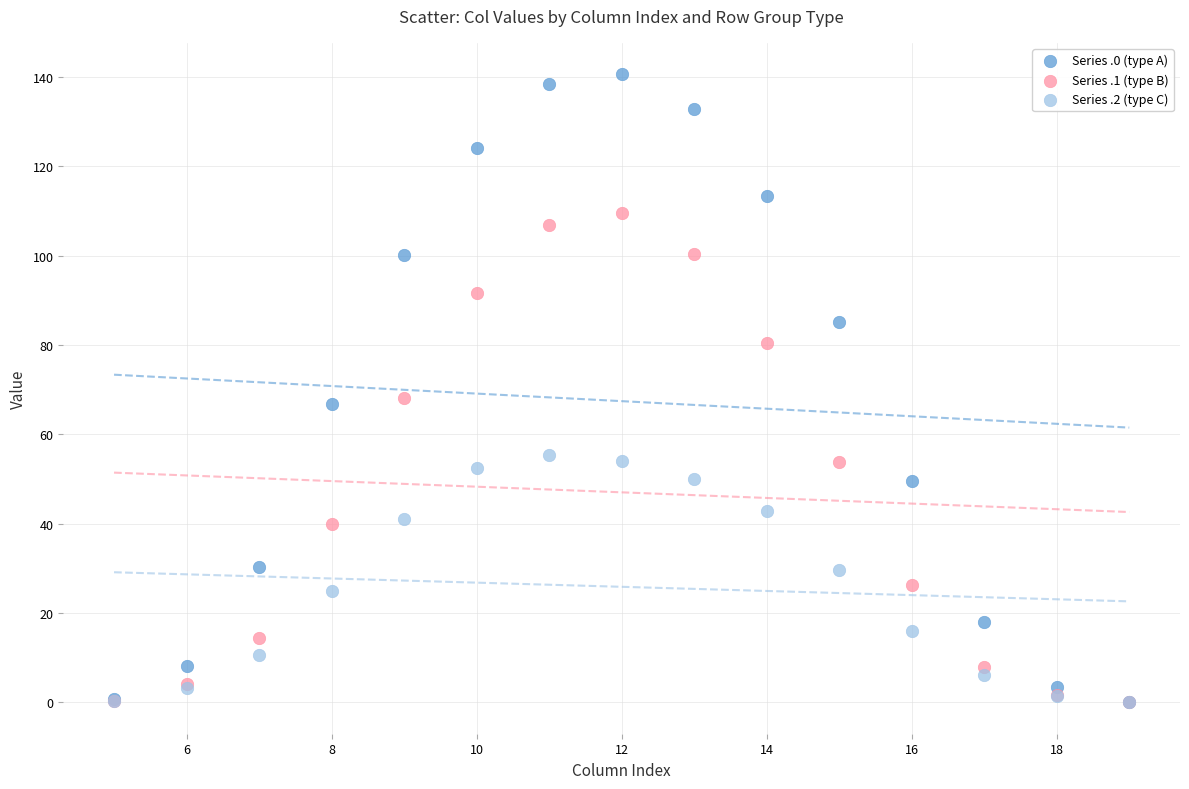

What are all the series names shown in the legend?

Series .0 (type A), Series .1 (type B), Series .2 (type C)